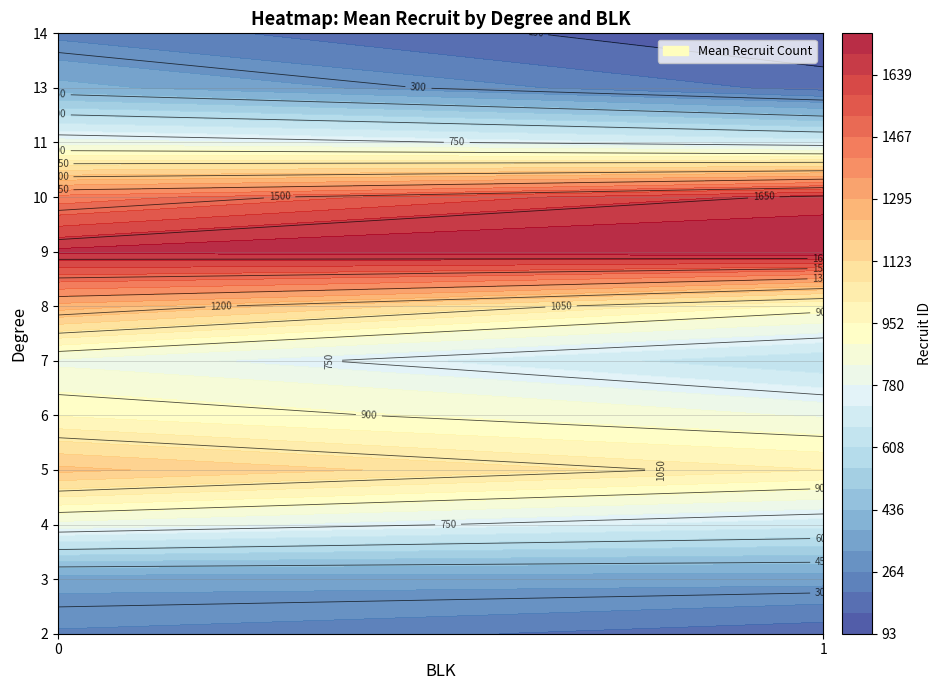

Count the 3 values in the range 0 to 436.

2